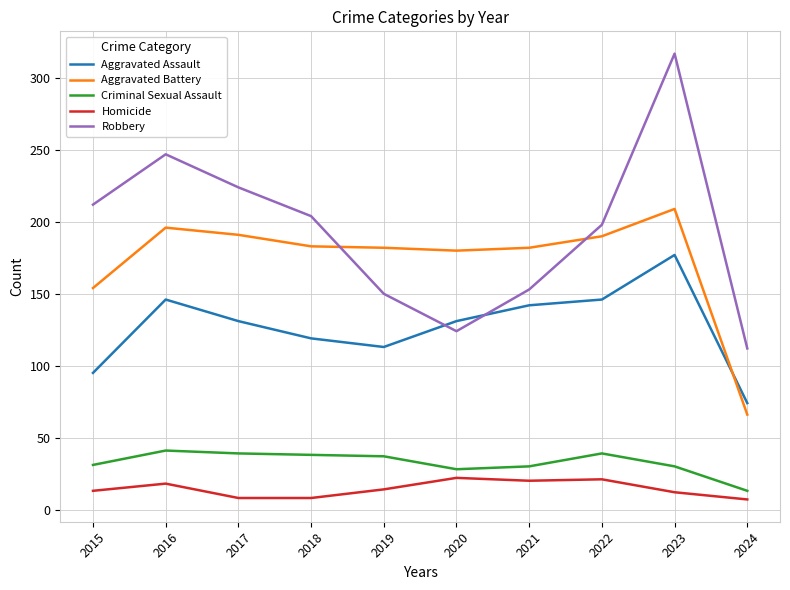

What is the lowest value of the Aggravated Battery series?

66